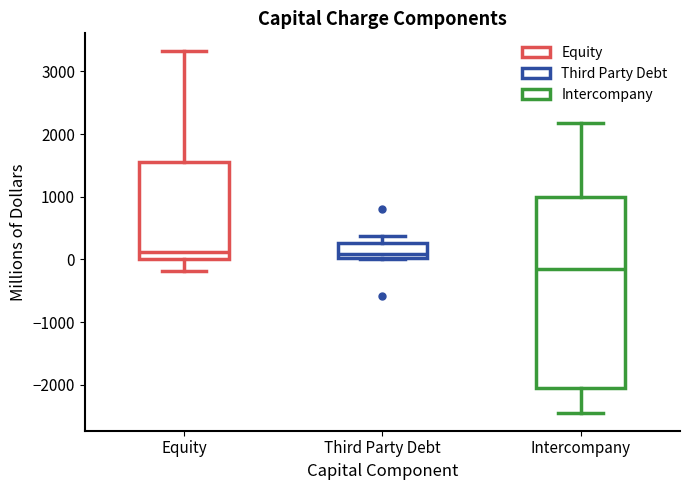

Which box is the tallest, from its lower edge to its upper edge?

Intercompany